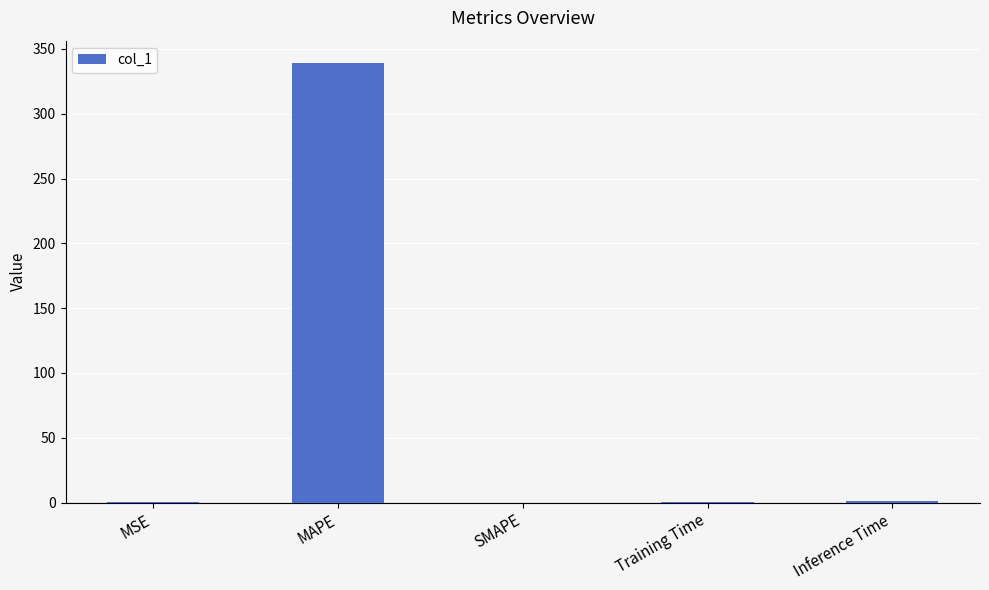

What is the maximum value shown in the chart?

339.4